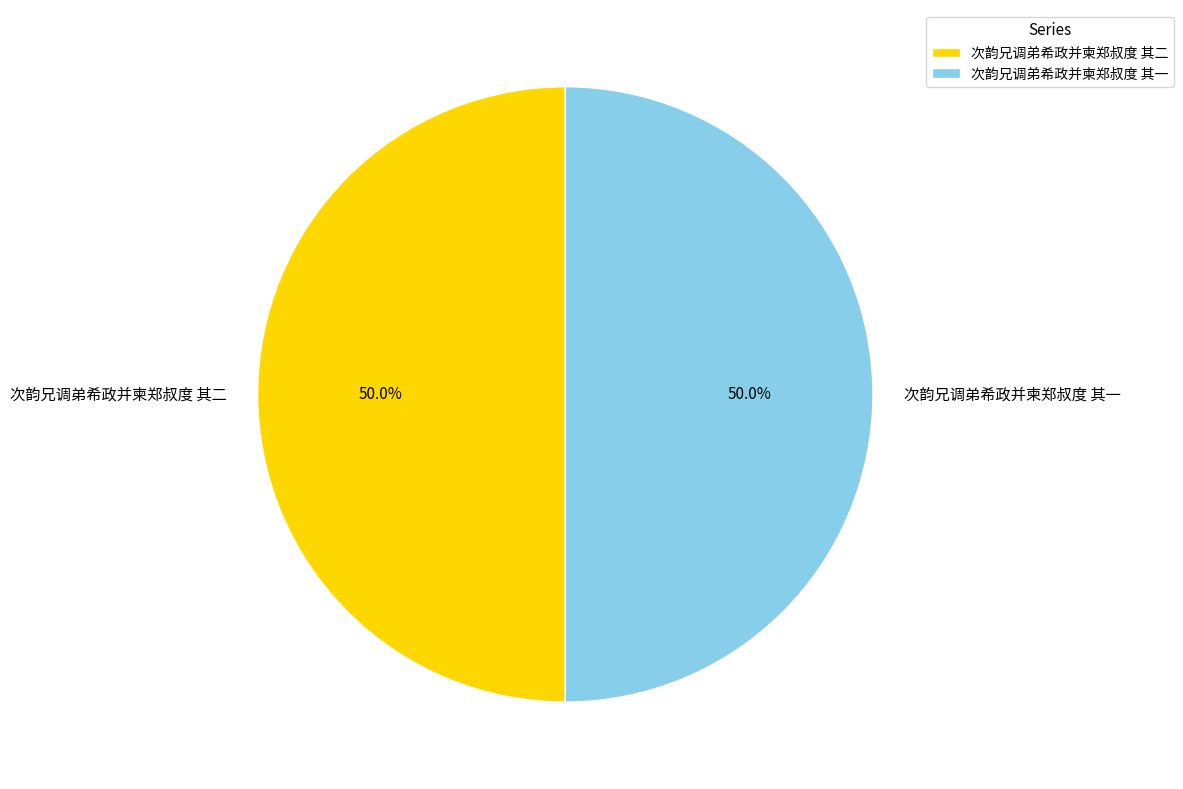

What percentage is the 次韵兄调弟希政并柬郑叔度 其一 slice, to the nearest percent?

50%